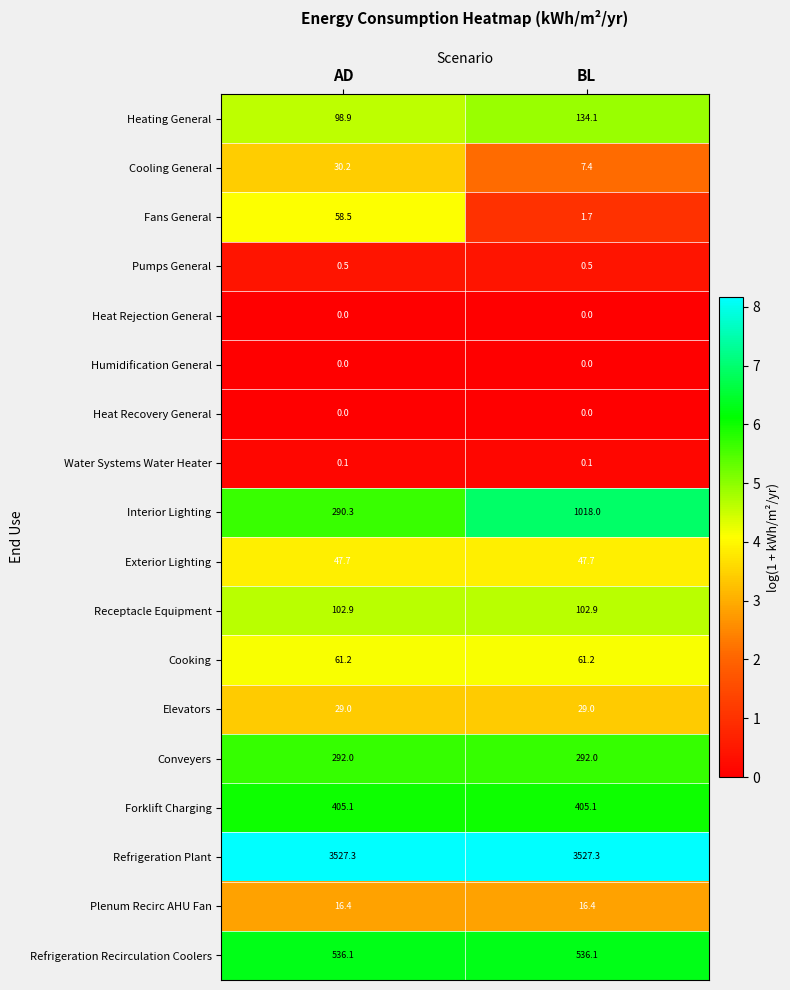

What value does the Cooling General series have at AD?

30.2